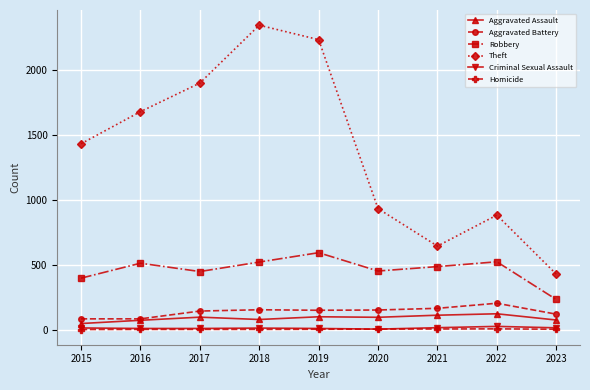

True or false: Robbery and Aggravated Battery cross at least once.

False